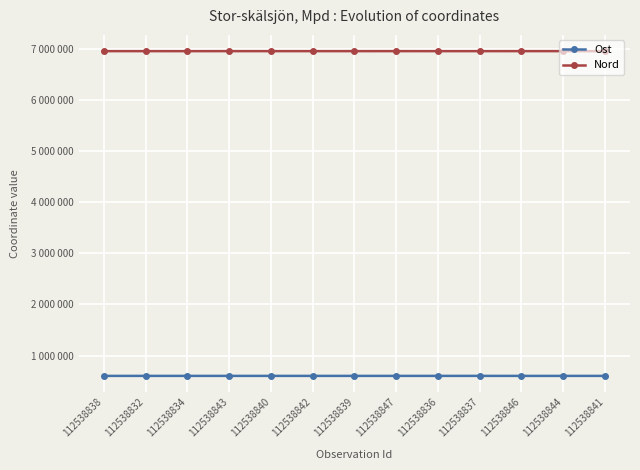

What is the sum of the Nord values at 112538841 and 112538837?

13919076